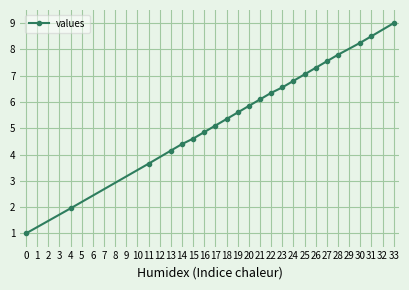

What is the greatest value displayed?

9.0